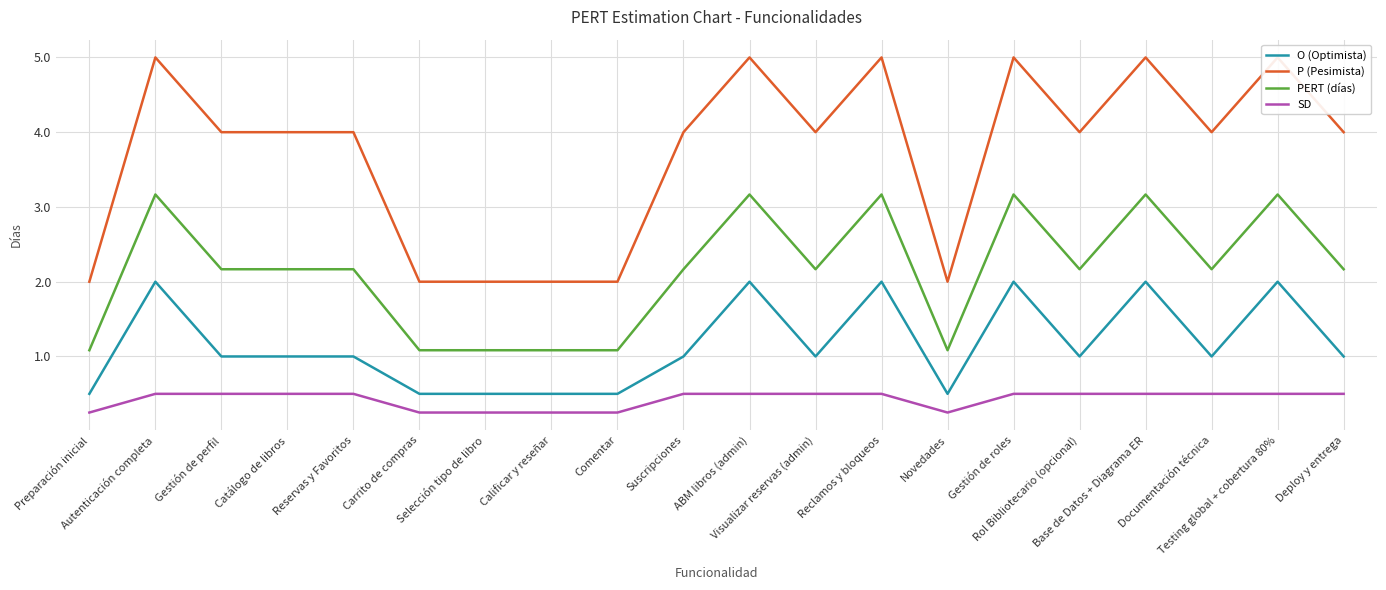

Reading right to left, transcribe all the data shown in this chart.

O (Optimista): 1.0	2.0	1.0	2.0	1.0	2.0	0.5	2.0	1.0	2.0	1.0	0.5	0.5	0.5	0.5	1.0	1.0	1.0	2.0	0.5
P (Pesimista): 4.0	5.0	4.0	5.0	4.0	5.0	2.0	5.0	4.0	5.0	4.0	2.0	2.0	2.0	2.0	4.0	4.0	4.0	5.0	2.0
PERT (días): 2.2	3.2	2.2	3.2	2.2	3.2	1.1	3.2	2.2	3.2	2.2	1.1	1.1	1.1	1.1	2.2	2.2	2.2	3.2	1.1
SD: 0.5	0.5	0.5	0.5	0.5	0.5	0.2	0.5	0.5	0.5	0.5	0.2	0.2	0.2	0.2	0.5	0.5	0.5	0.5	0.2